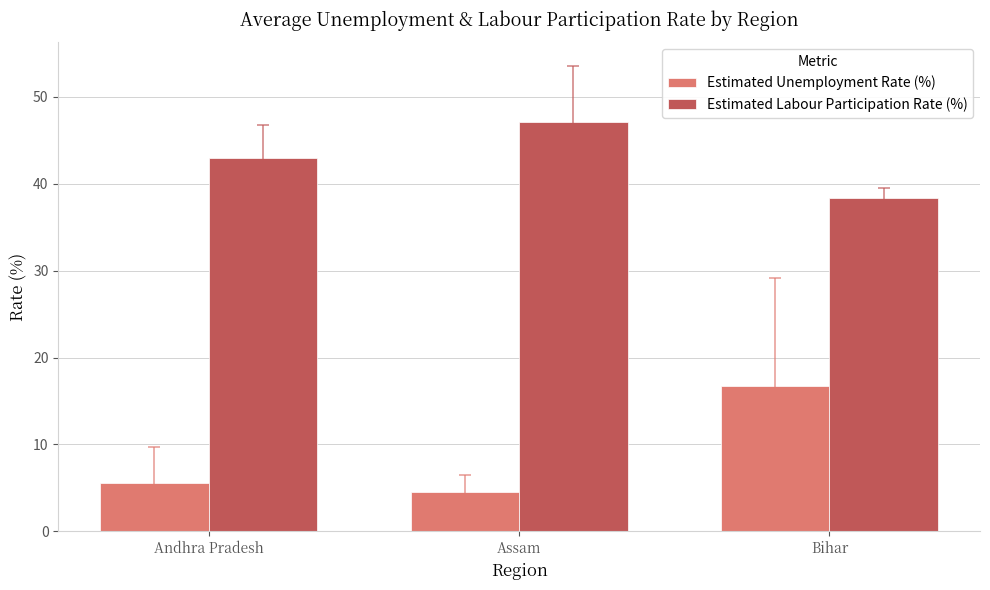

Is the value of Estimated Labour Participation Rate (%) at Bihar greater than the value of Estimated Unemployment Rate (%) at Bihar?

Yes